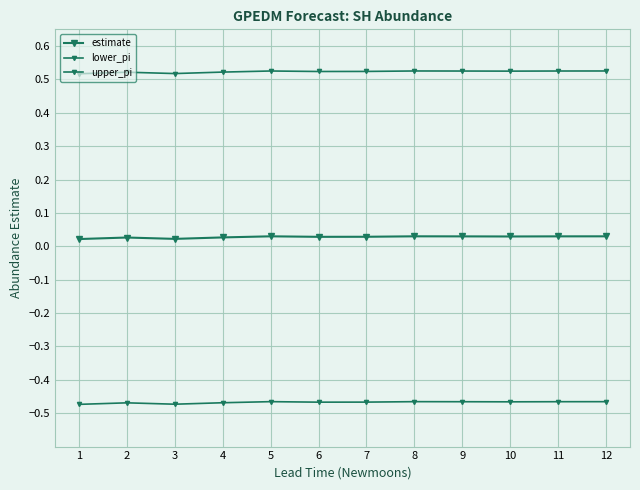

At how many categories does at least one series exceed 0?

12